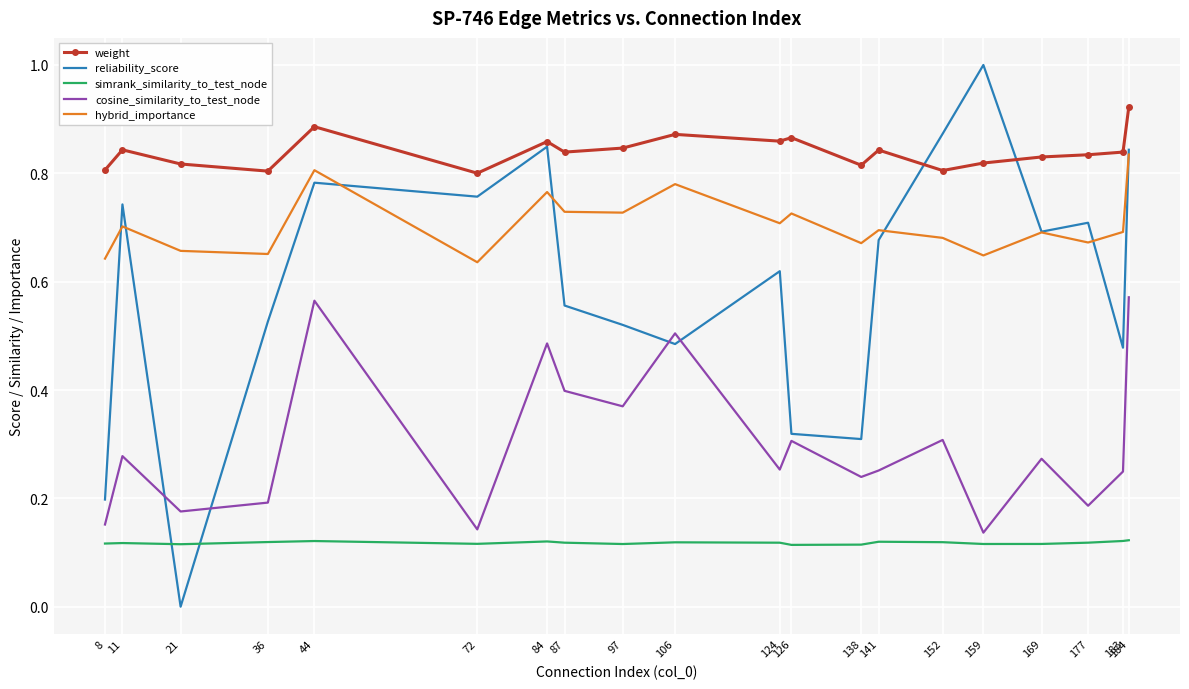

What is the greatest value displayed?

1.0